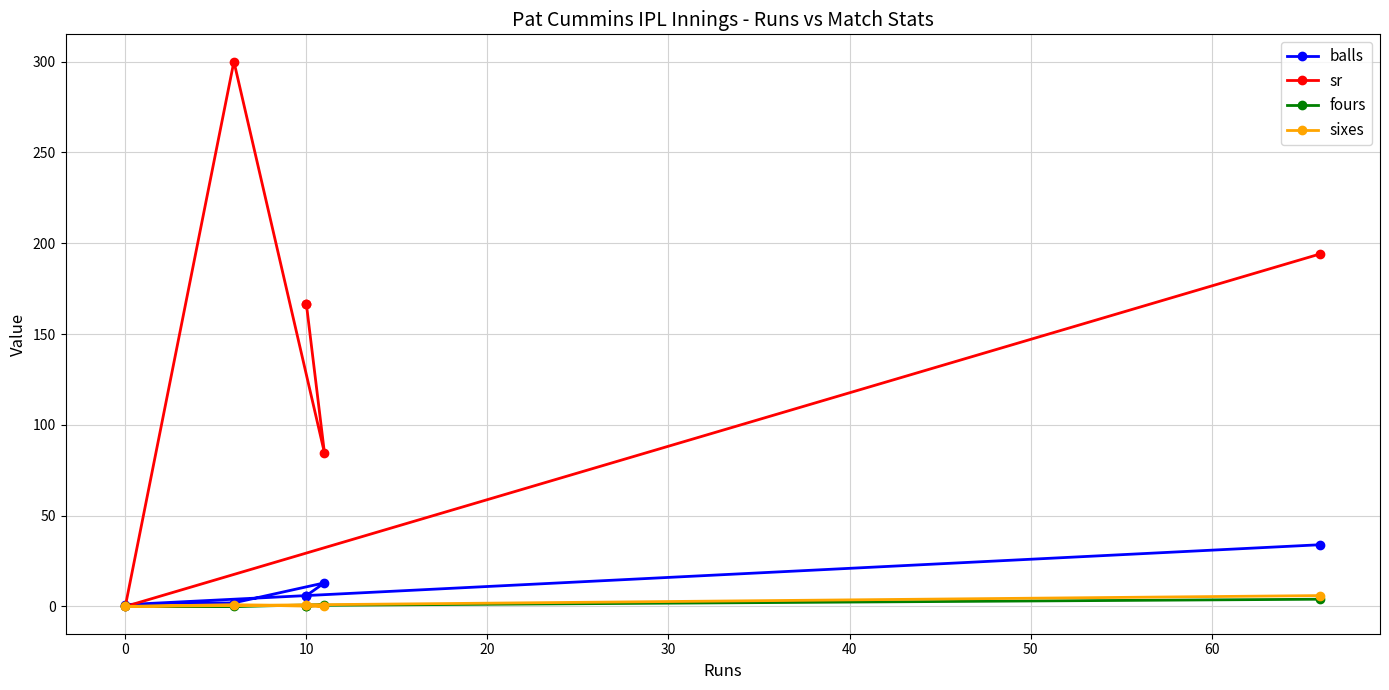

True or false: balls has more than 0 points higher than both neighbors.

True